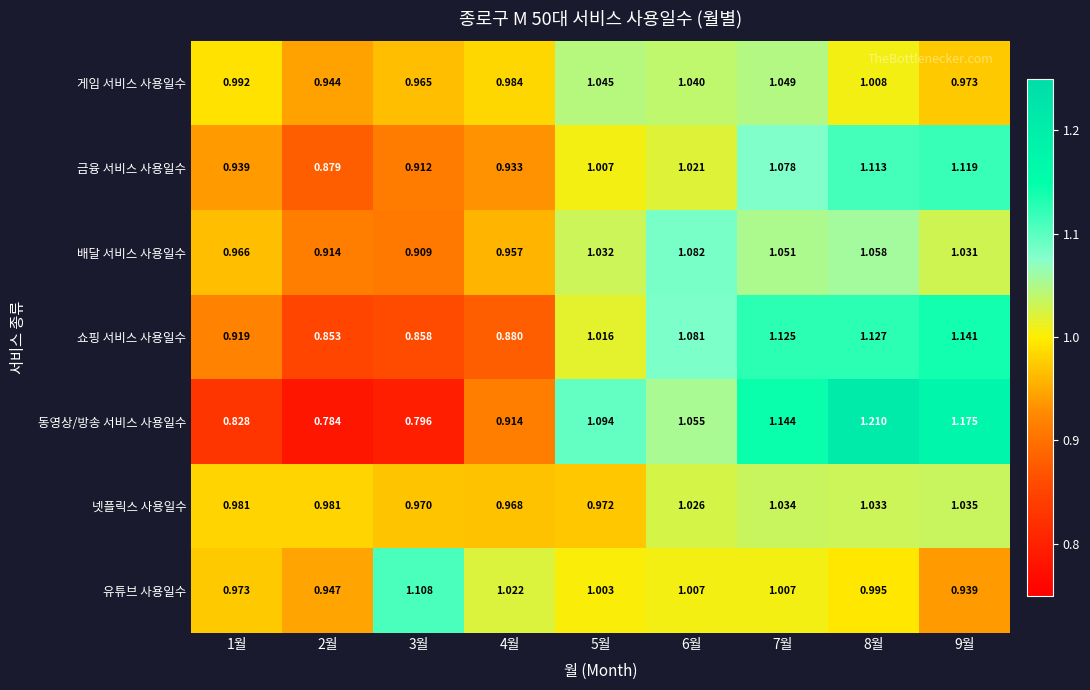

List the series in order of their peak value, lowest first.

넷플릭스 사용일수, 게임 서비스 사용일수, 배달 서비스 사용일수, 유튜브 사용일수, 금융 서비스 사용일수, 쇼핑 서비스 사용일수, 동영상/방송 서비스 사용일수